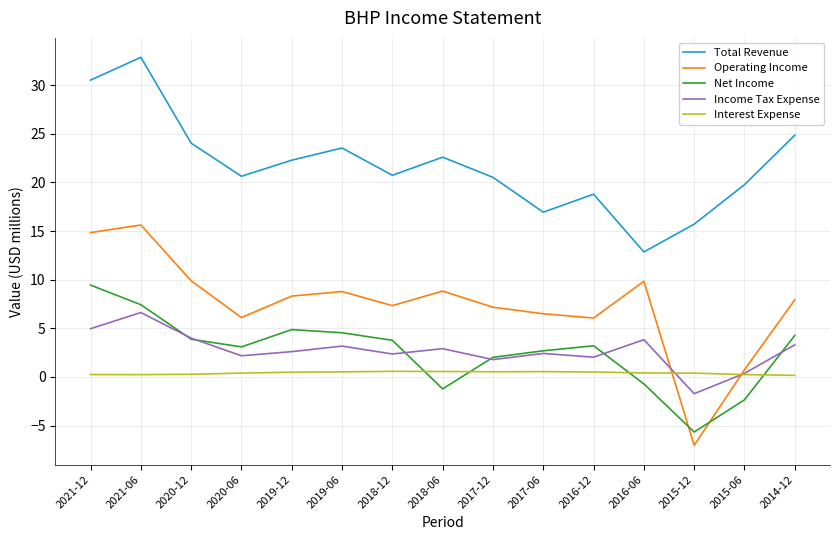

Which series changed the most between 2021-12 and 2015-12?

Operating Income